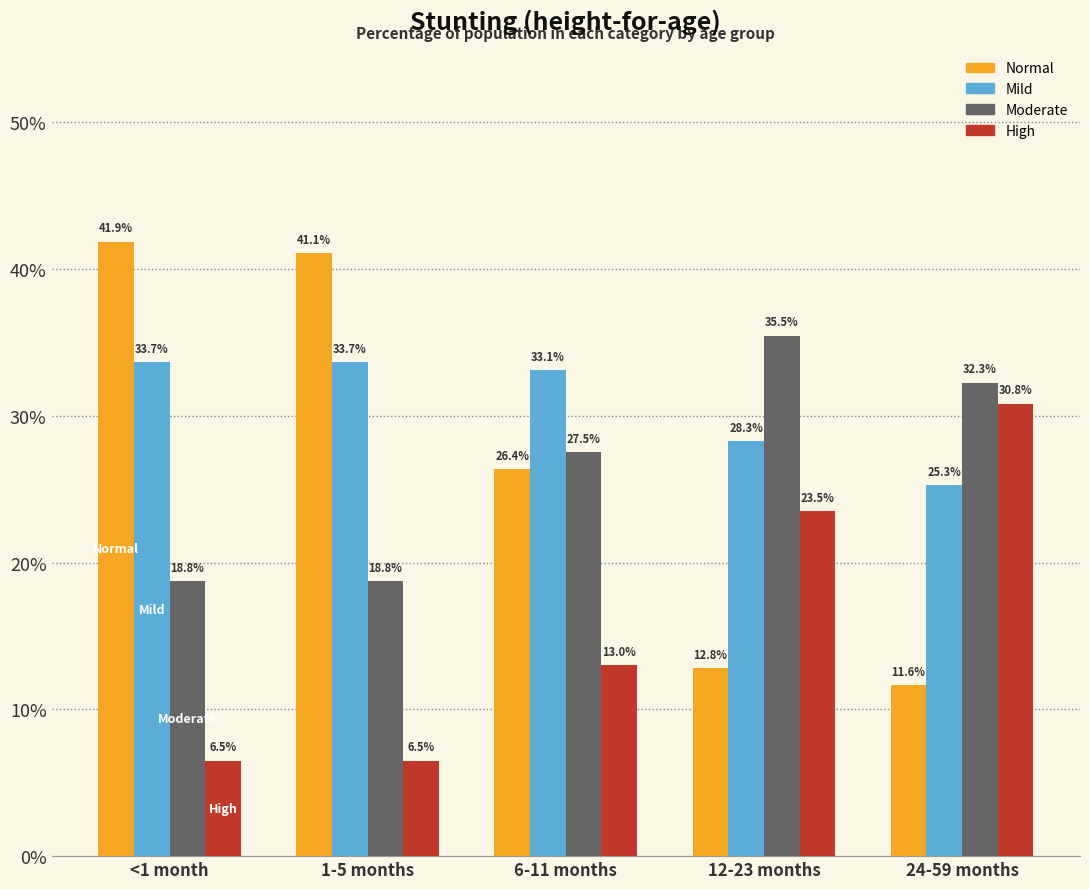

Are the bars horizontal?

No